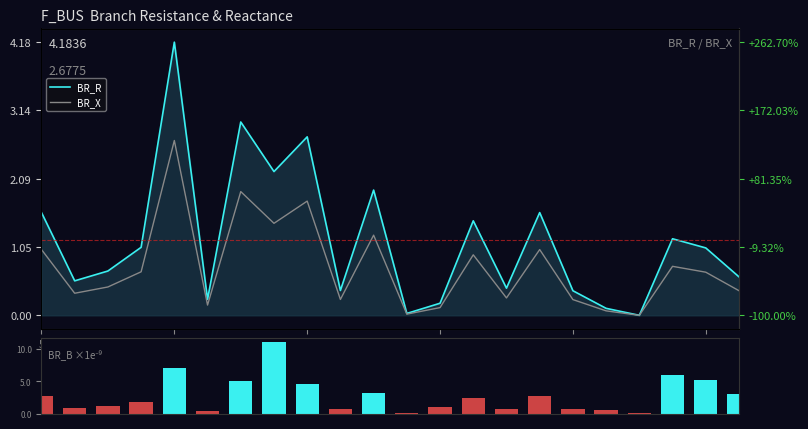

Reading right to left, transcribe all the data shown in this chart.

BR_R: 0.6	1.0	1.2	0.0	0.1	0.4	1.6	0.4	1.4	0.2	0.0	1.9	0.4	2.7	2.2	3.0	0.2	4.2	1.0	0.7	0.5	1.6
BR_X: 0.4	0.7	0.8	0.0	0.1	0.2	1.0	0.3	0.9	0.1	0.0	1.2	0.2	1.7	1.4	1.9	0.2	2.7	0.7	0.4	0.3	1.0
BR_B (×1e-9): 3.0	5.2	5.9	0.0	0.5	0.6	2.6	0.7	2.4	0.9	0.1	3.2	0.6	4.6	11.1	5.0	0.4	7.0	1.7	1.1	0.9	2.6